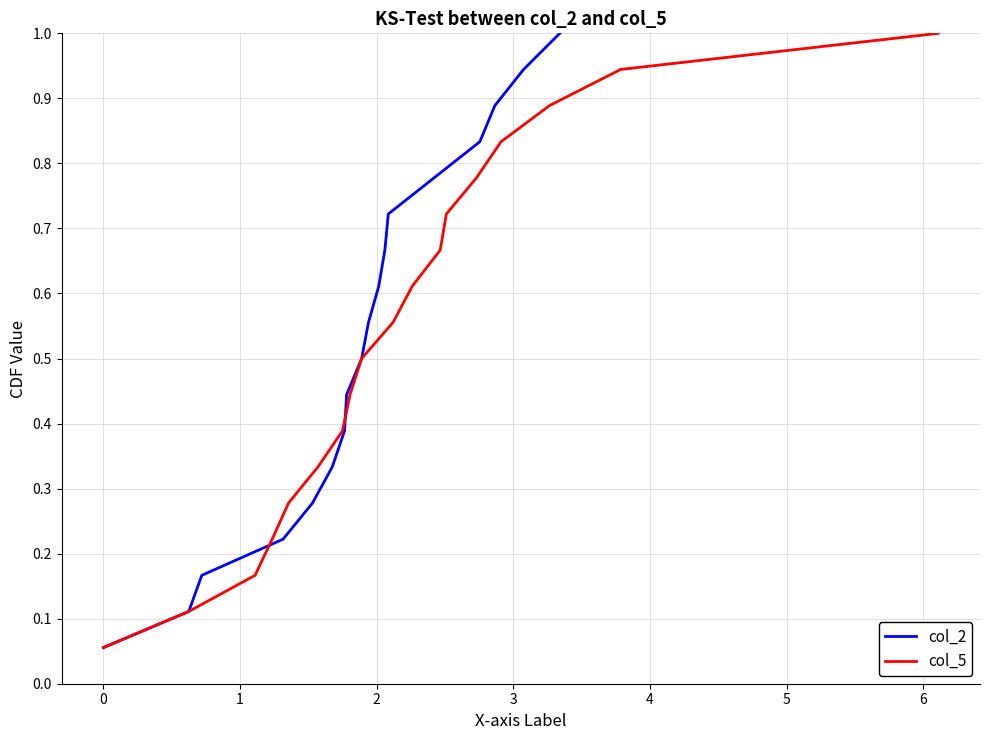

What is the minimum value for col_5?

0.1